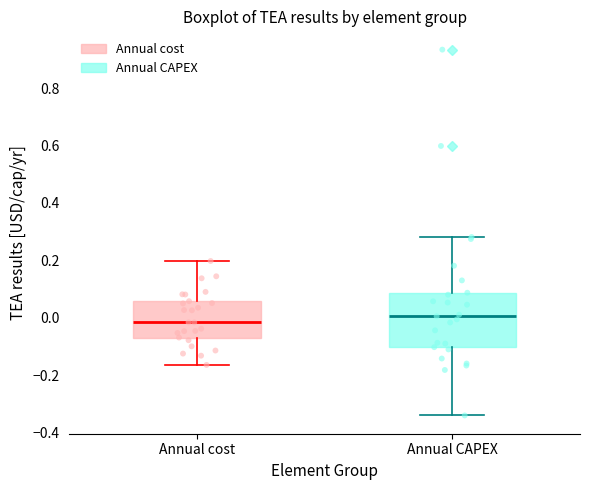

Which box's median line is the lowest?

Annual cost